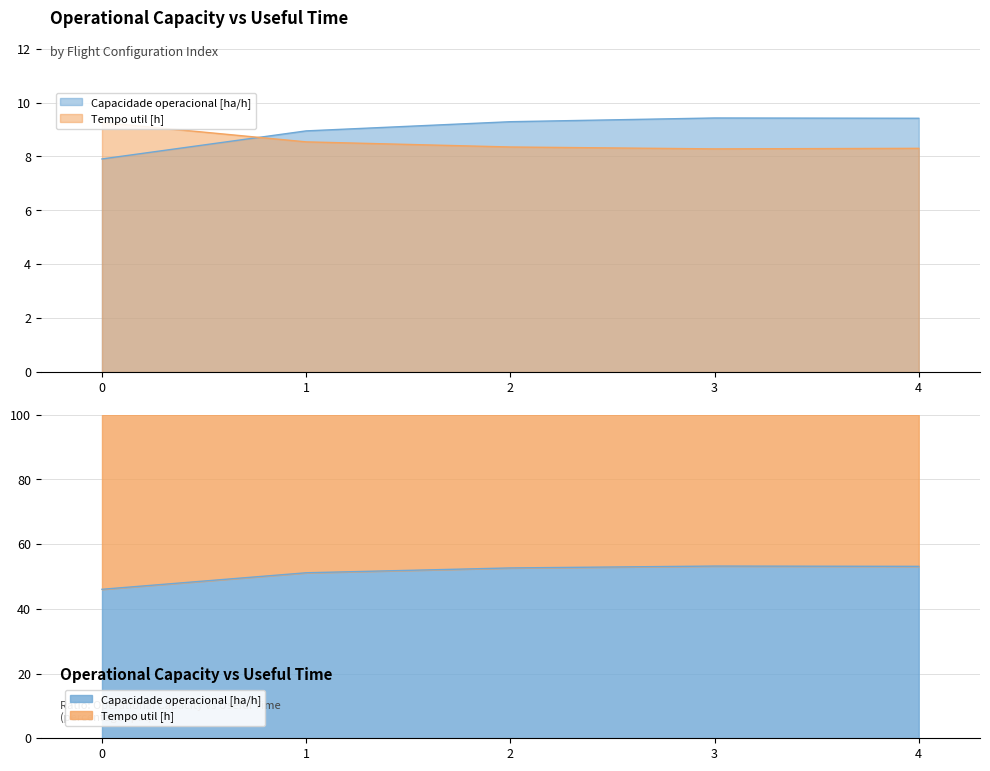

What is the sum of the Tempo util [h] values at 4 and 2?

16.6